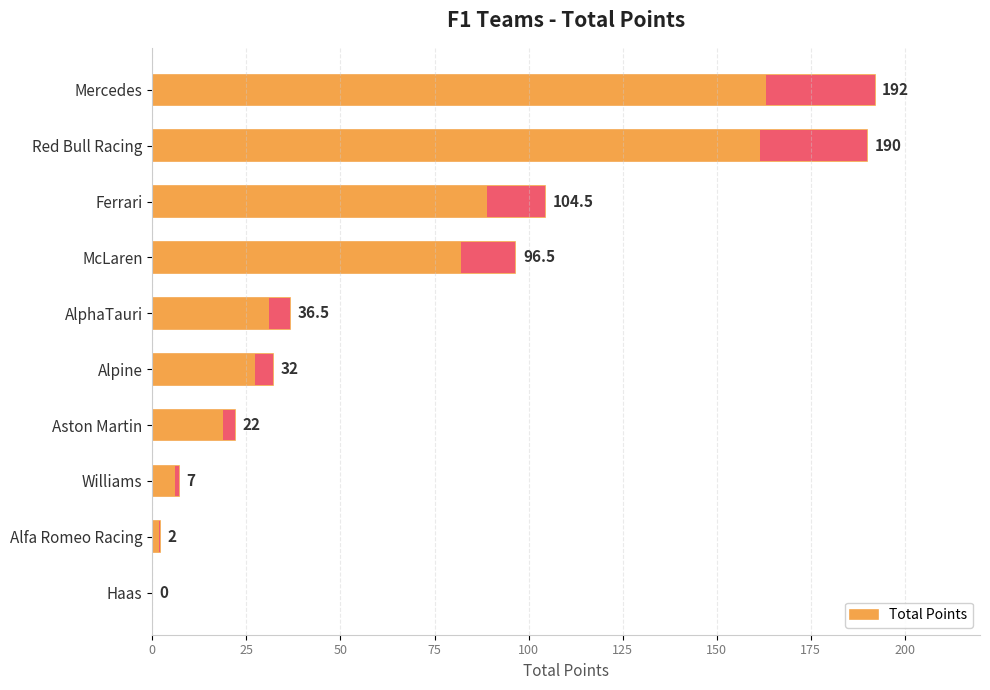

Does the chart contain stacked bars?

No